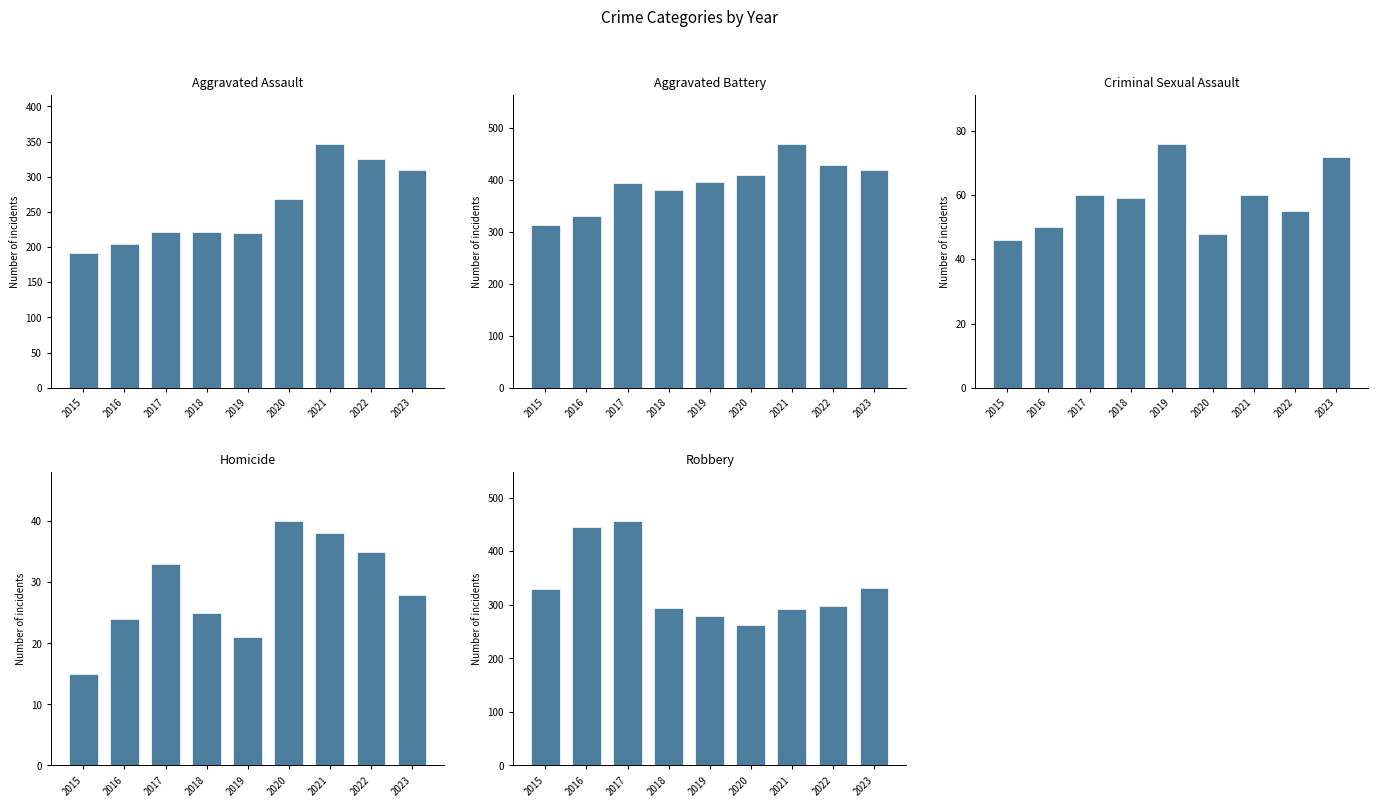

Is the value of Aggravated Battery at 2015 greater than the value of Aggravated Assault at 2015?

Yes